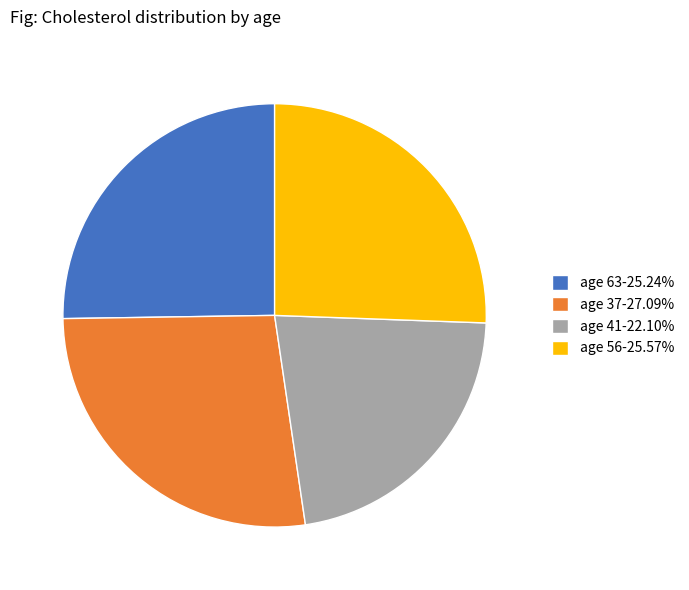

What is the ratio of the value at age 56-25.57% to the value at age 37-27.09%?

0.9